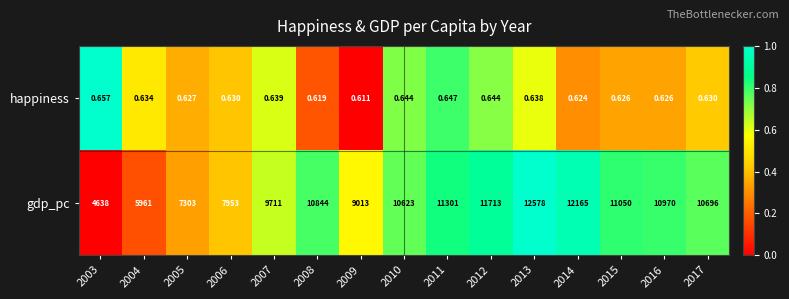

Between 2004 and 2015, which series saw the biggest shift?

gdp_pc